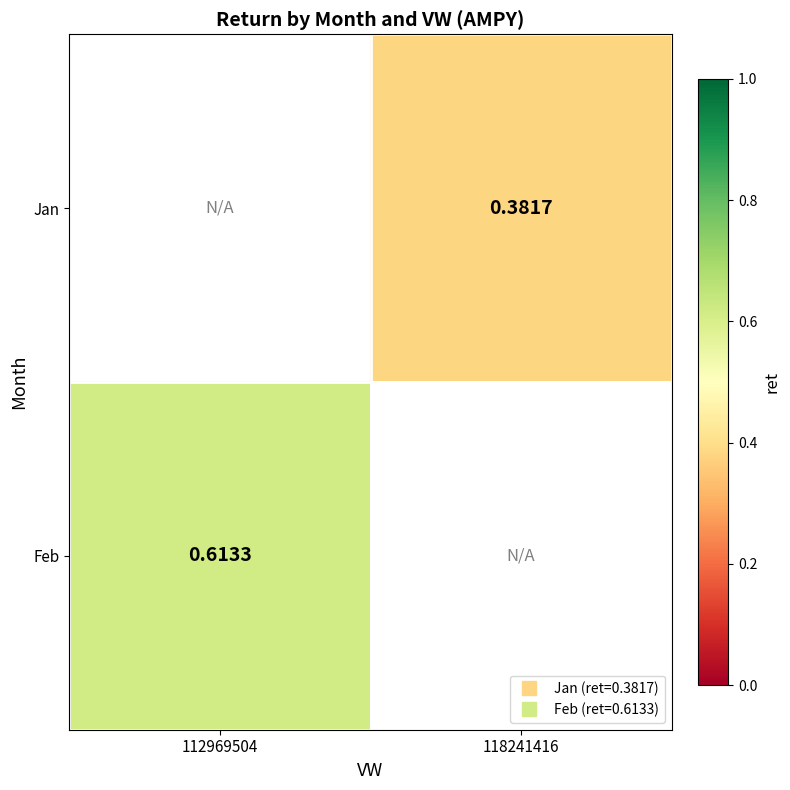

True or false: Jan has a value of 0.1 at 118241416.

False